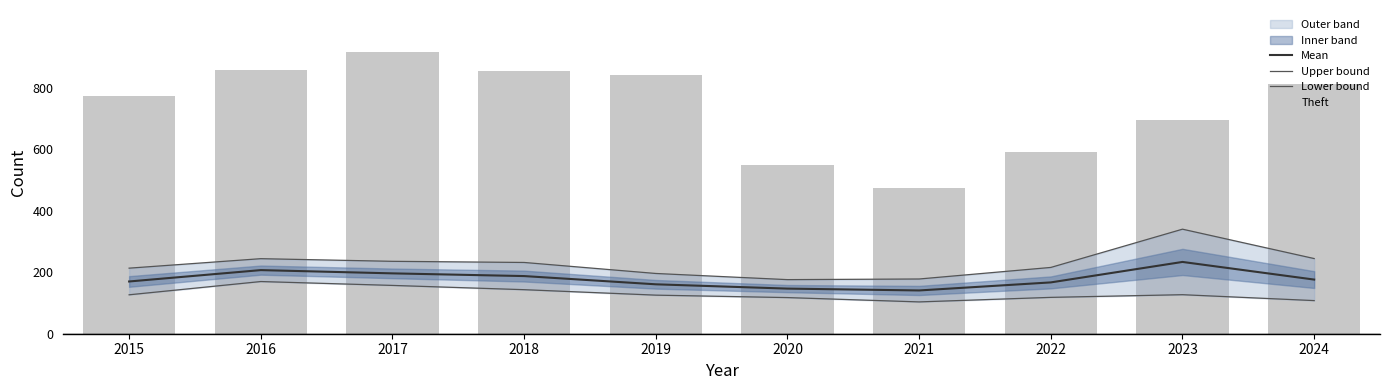

Reading left to right, transcribe all the data shown in this chart.

Mean: 2015=170.0	2016=207.0	2017=196.4	2018=187.6	2019=160.8	2020=146.8	2021=140.8	2022=167.0	2023=233.6	2024=176.2
Upper bound: 2015=213.3	2016=244.2	2017=235.6	2018=231.9	2019=196.1	2020=176.0	2021=178.1	2022=215.7	2023=340.2	2024=244.6
Lower bound: 2015=126.7	2016=169.8	2017=157.2	2018=143.3	2019=125.5	2020=117.6	2021=103.5	2022=118.3	2023=127.0	2024=107.8
Theft: 2015=774.0	2016=858.0	2017=916.0	2018=856.0	2019=841.0	2020=550.0	2021=474.0	2022=592.0	2023=696.0	2024=811.0